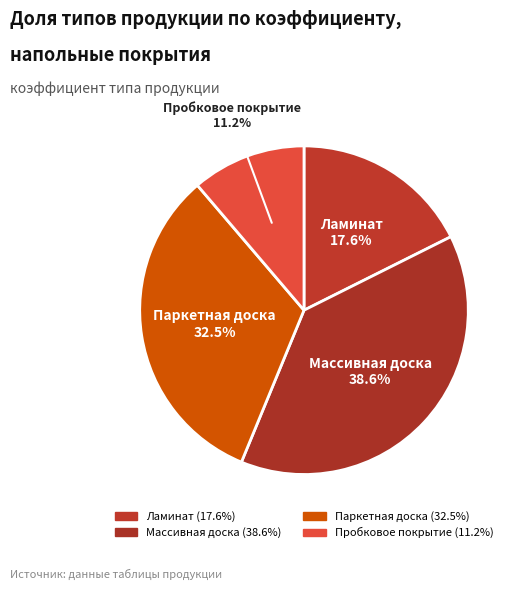

True or false: Пробковое покрытие accounts for 20% of the total.

False